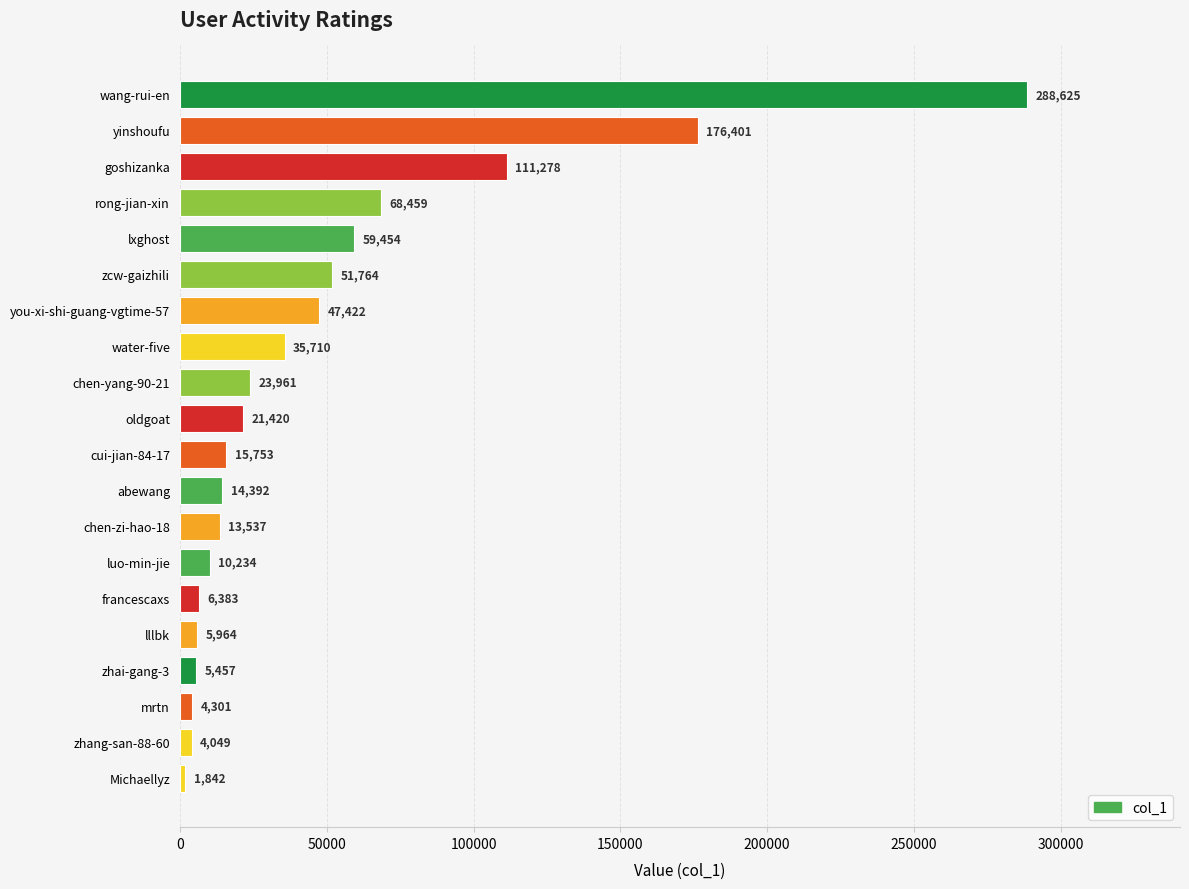

What is the difference between the maximum and minimum values?

286783